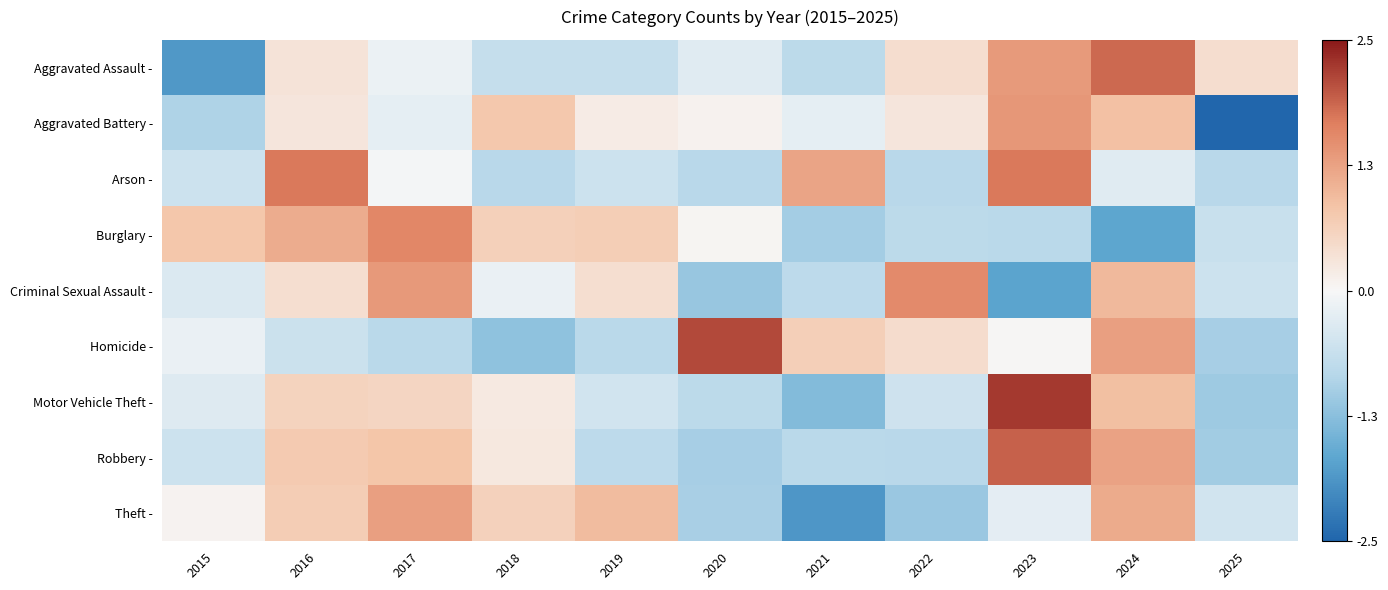

Which has a higher value, 2019 or 2024?

2024